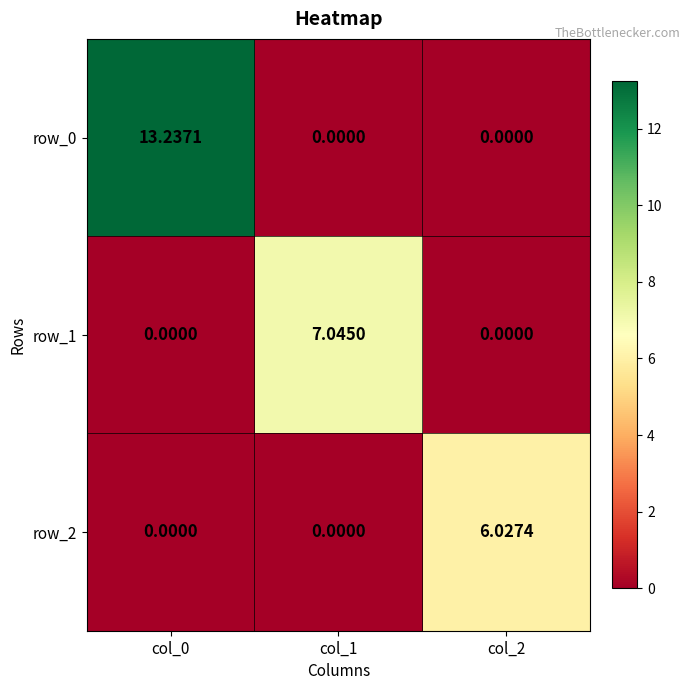

Is it true that row_1 equals 4.0 at col_2?

False